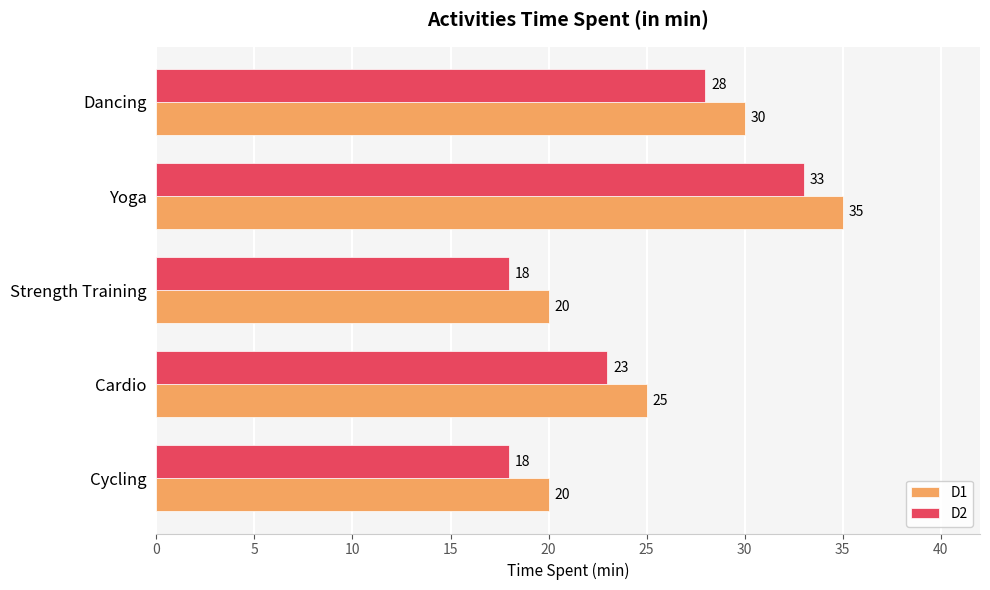

At which category is the sum across all series the highest?

Yoga